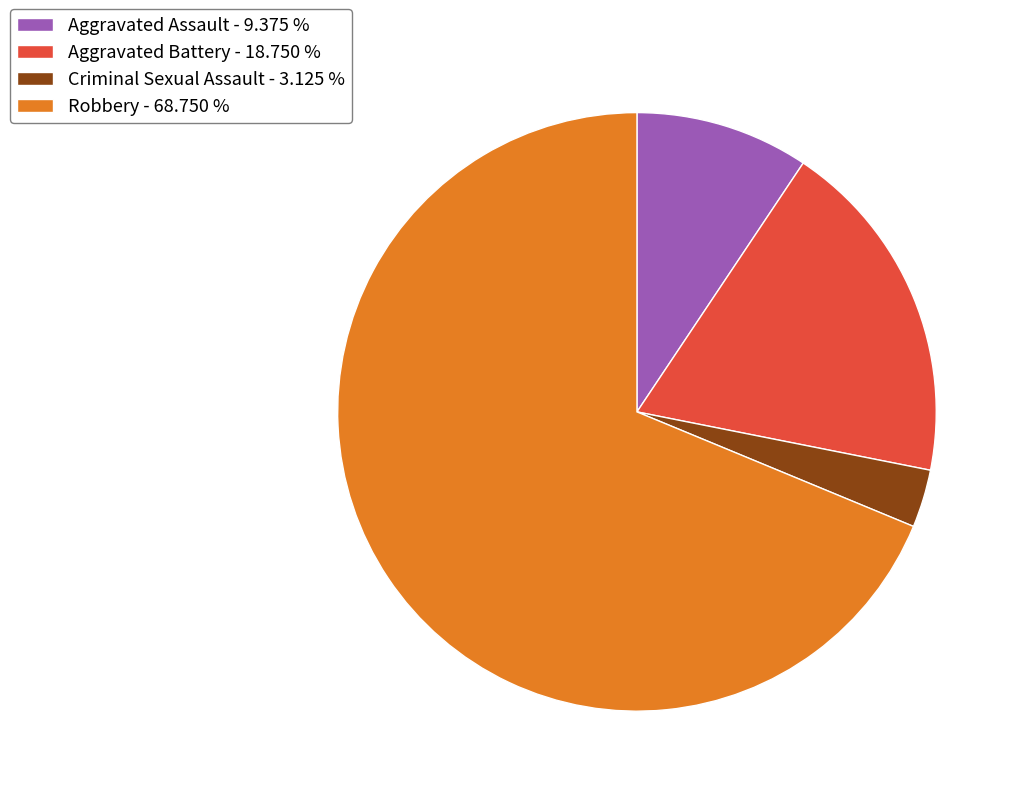

Do Aggravated Battery and Aggravated Assault together represent more than half of the pie?

No